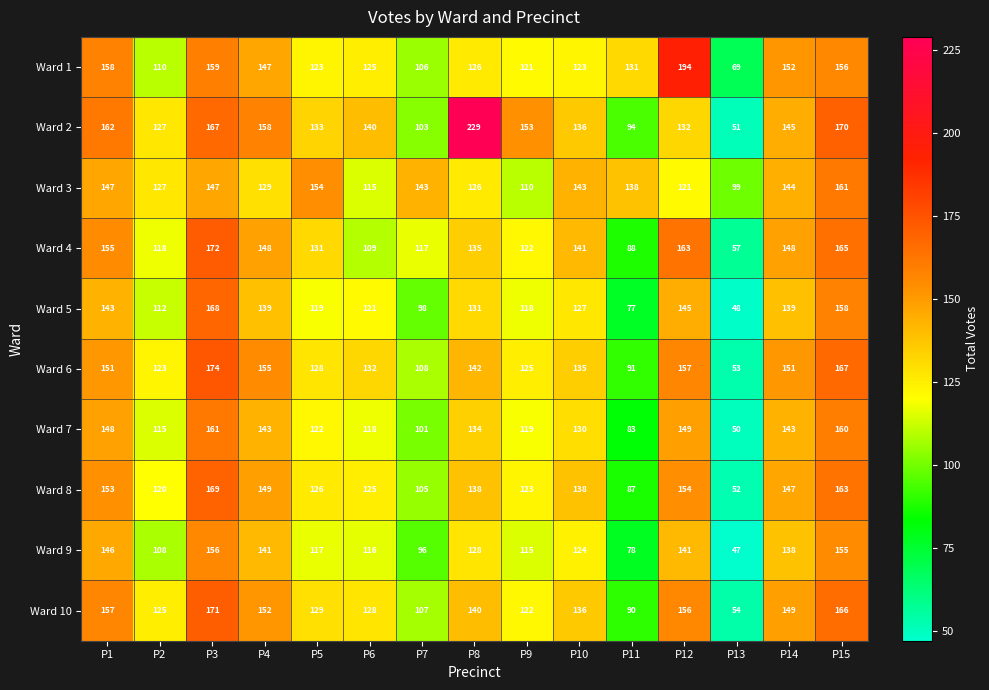

The Ward 7 series shows 134 at P8. True or false?

True